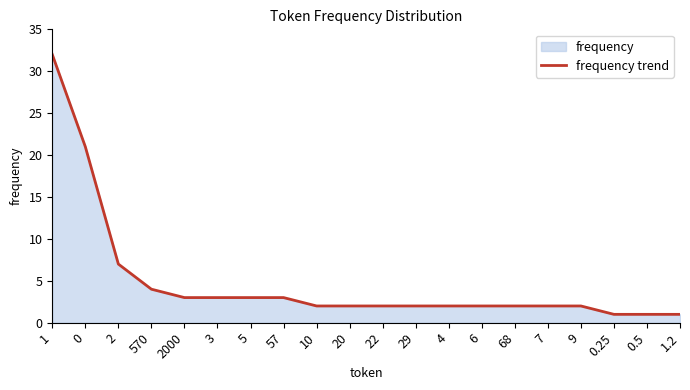

What is the sum of all values?

97